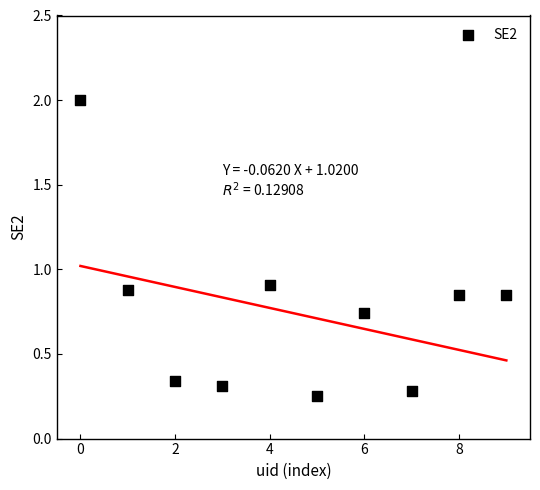

What Y value in the scatter plot is closest to 1?

0.9